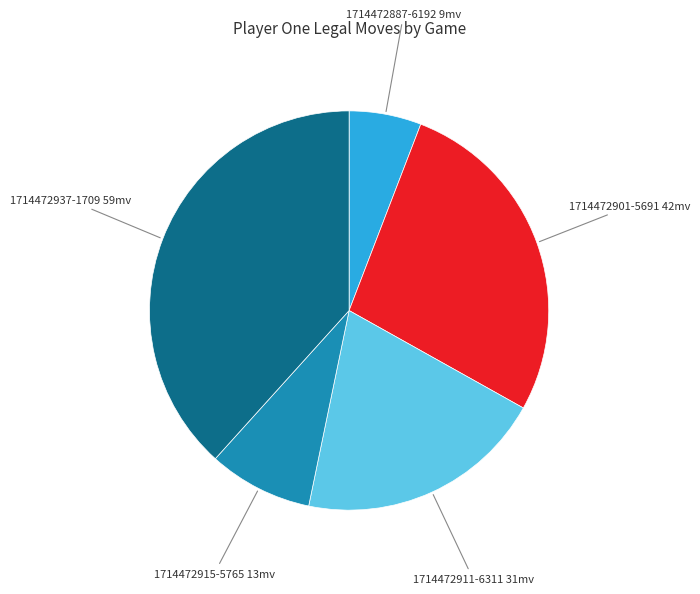

True or false: 1714472937-1709 accounts for 38% of the total.

True